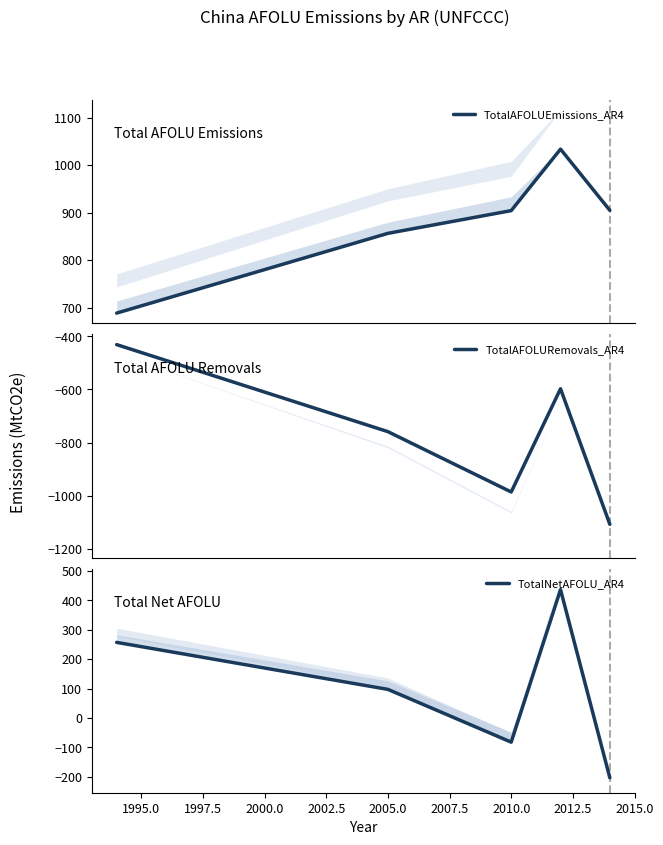

Reading left to right, list all the values displayed in this chart.

TotalAFOLUEmissions_AR4: 688.2	856.3	904.2	1033.8	904.8
TotalAFOLURemovals_AR4: -431.2	-759.0	-986.2	-597.5	-1107.9
TotalNetAFOLU_AR4: 257.0	97.3	-82.0	436.3	-203.1